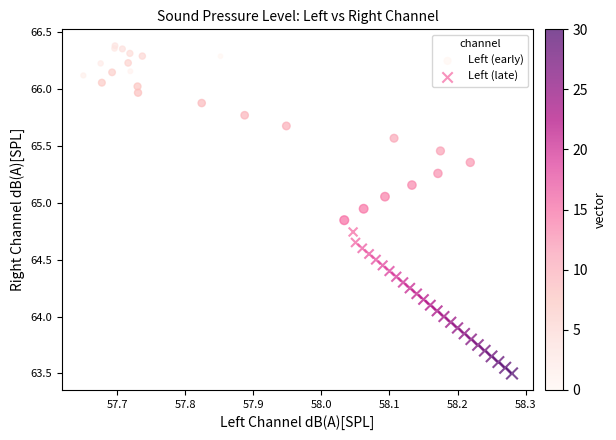

Which series reaches the minimum Y coordinate?

Left (late)